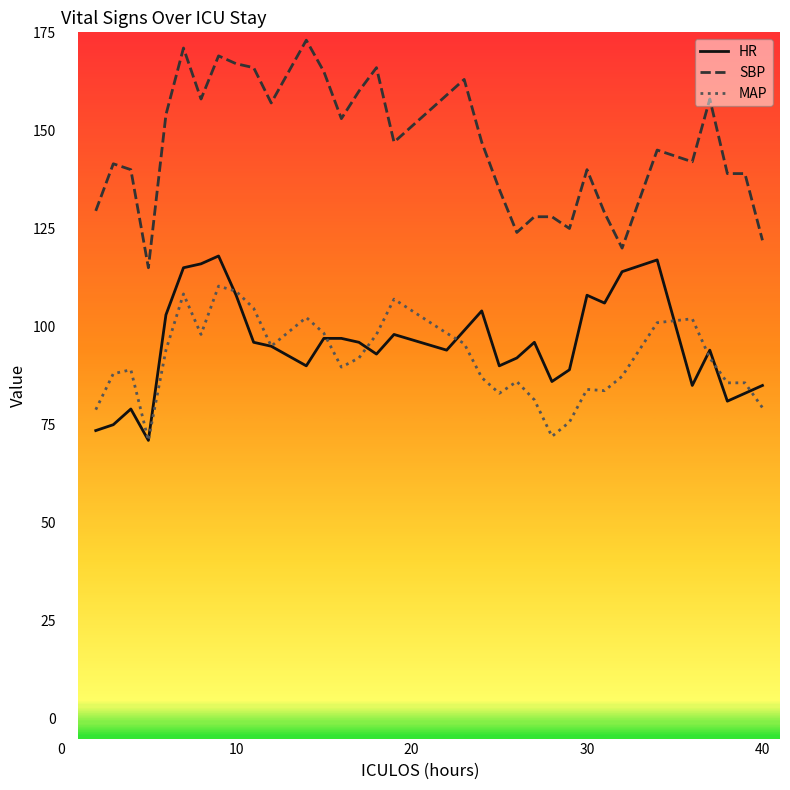

What is the smallest value displayed?

71.0